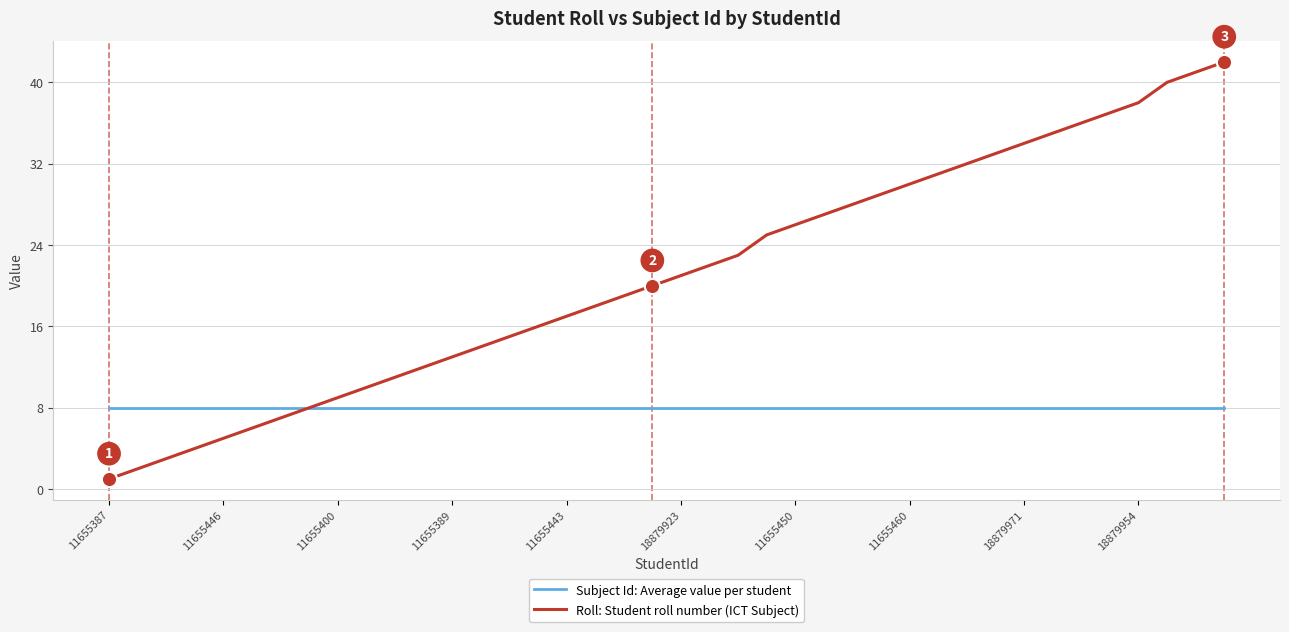

Rank the series by their maximum value, from highest to lowest.

Roll: Student roll number (ICT Subject), Subject Id: Average value per student